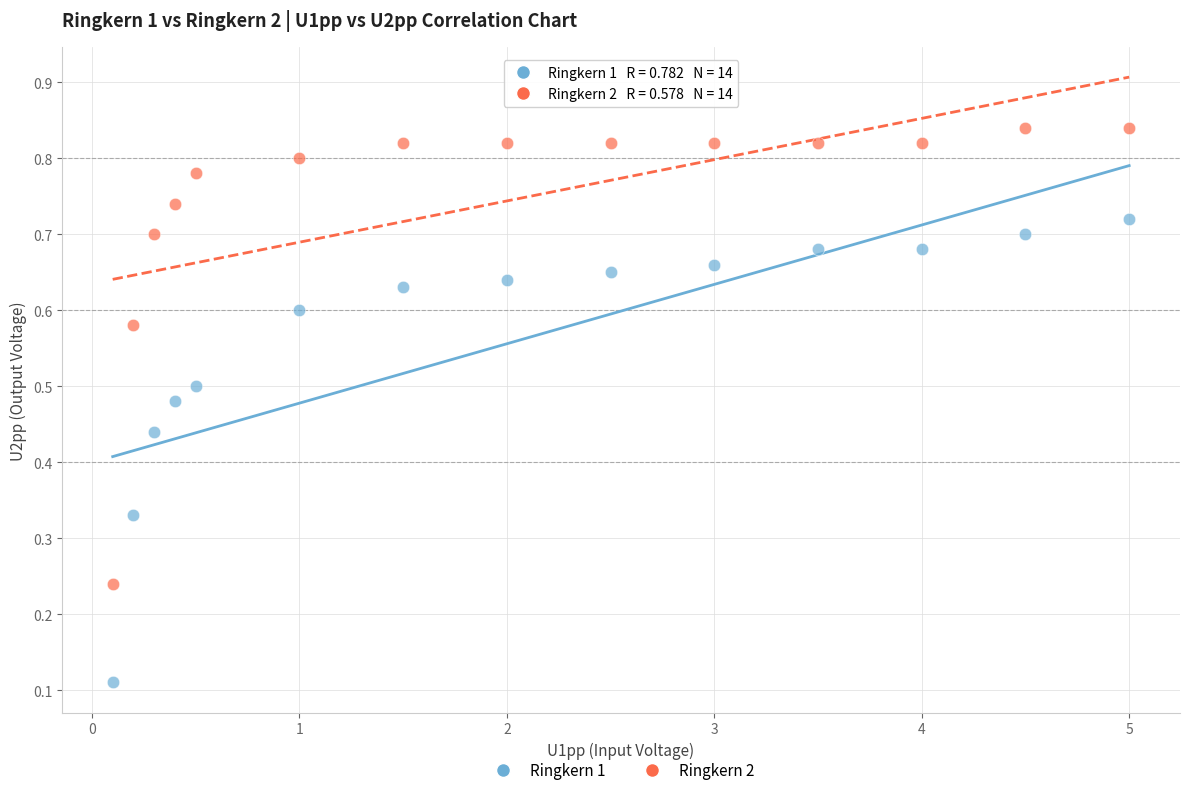

Which series reaches the minimum Y coordinate?

Ringkern 1